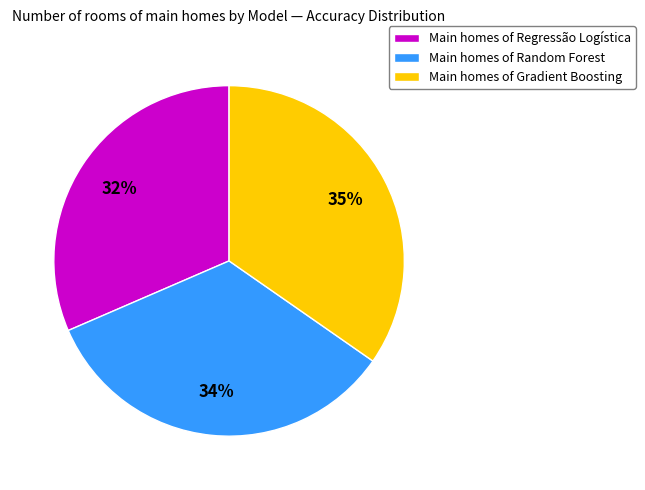

Do Main homes of Regressão Logística and Main homes of Gradient Boosting together represent more than half of the pie?

Yes